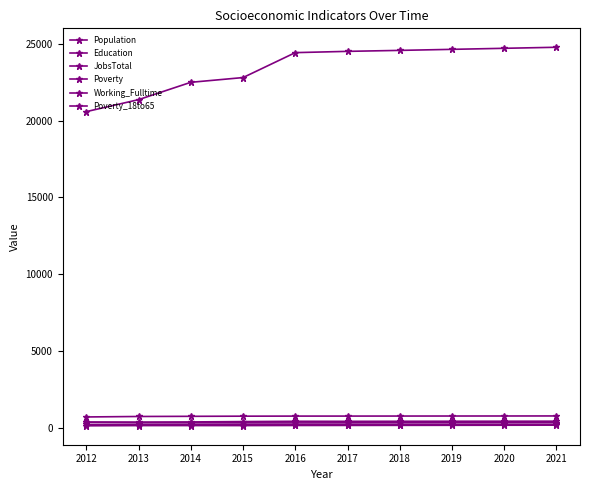

Read the Poverty value at 2014.

319